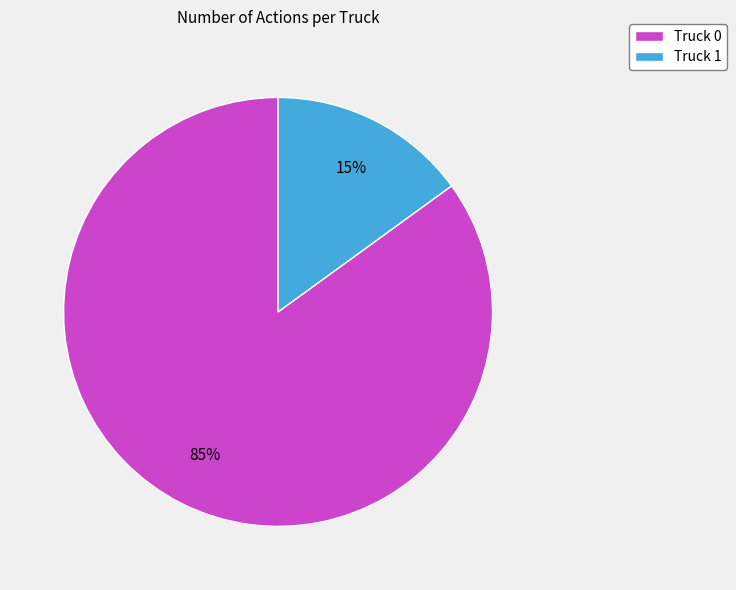

Is the sum of Truck 1 and Truck 0 greater than half?

Yes